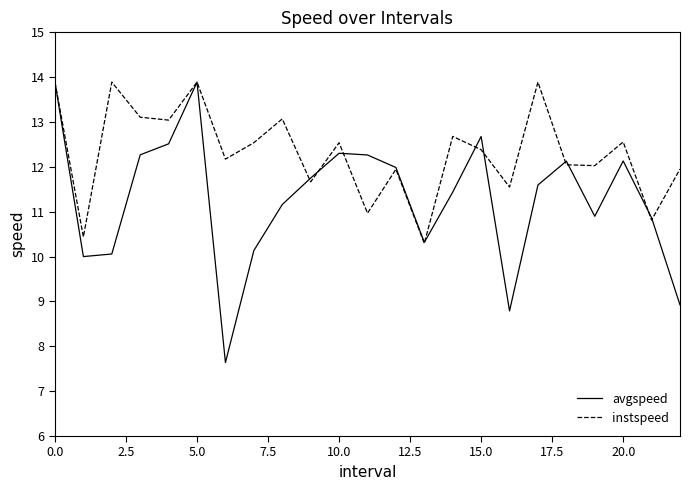

True or false: avgspeed and instspeed intersect in this chart.

True